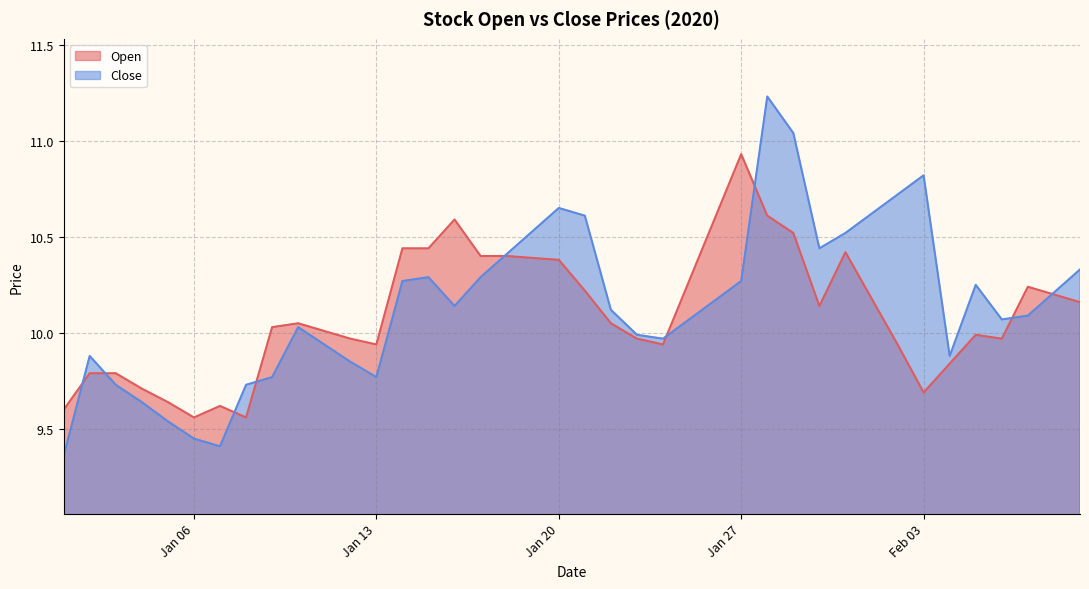

What value does the Close series have at 2020-01-01?

9.4